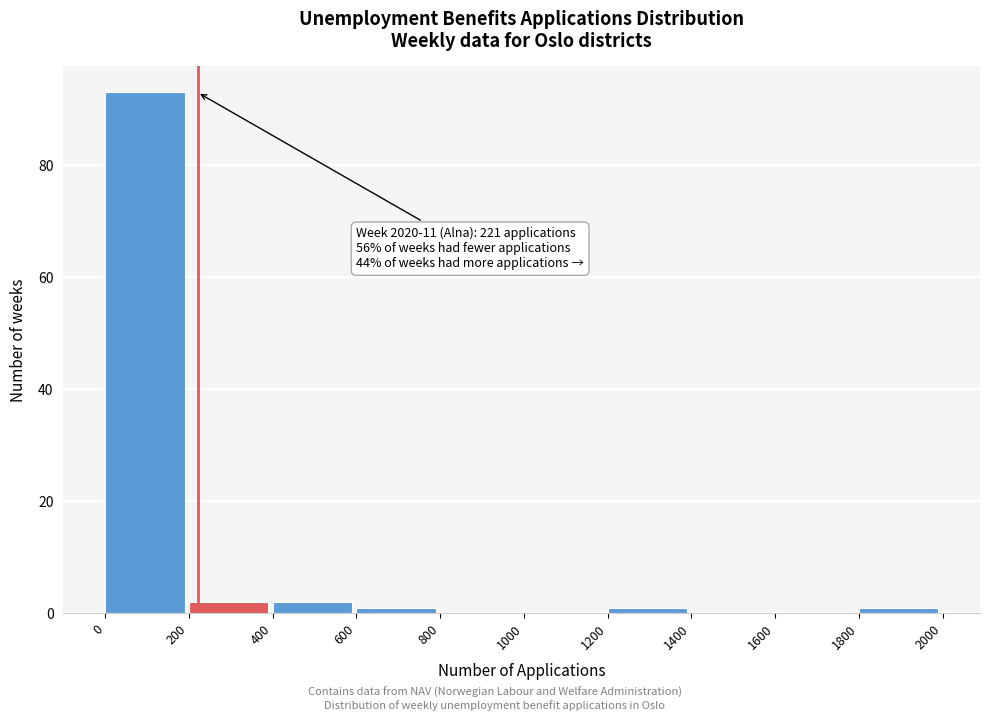

Over which range of the x-axis is the bar tallest?

0 to 200